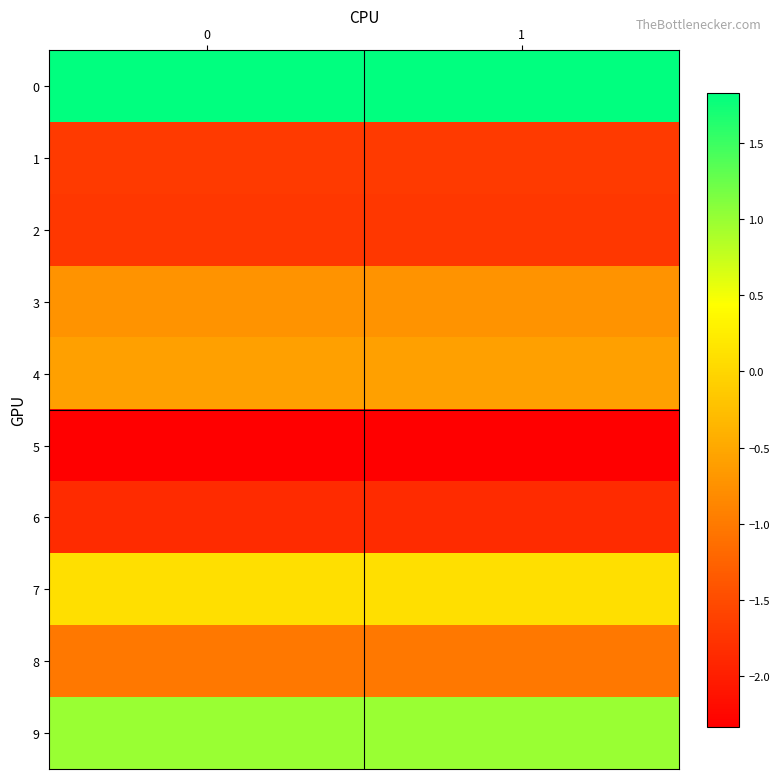

How many distinct data groups are displayed?

10